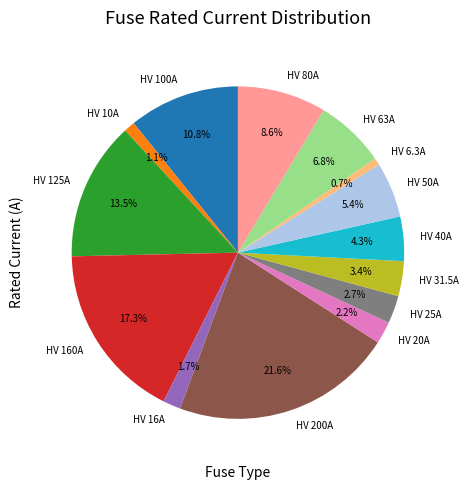

Is HV 125A the majority of the pie?

No